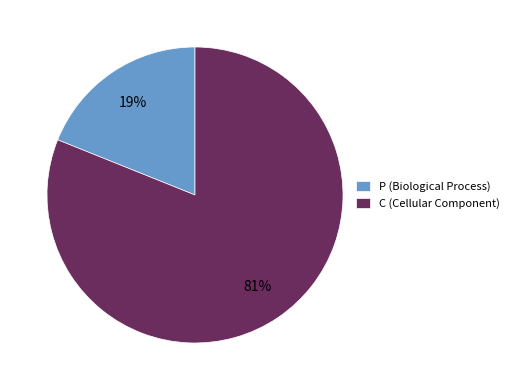

To the nearest percent, what percentage of the pie is P (Biological Process)?

19%